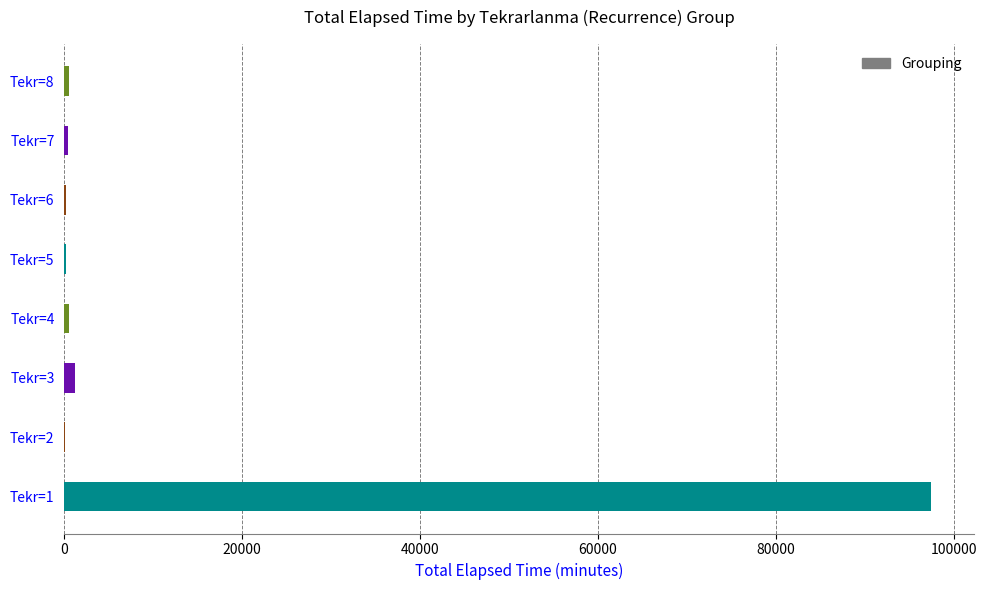

Which label corresponds to the largest value in the chart?

Tekr=1